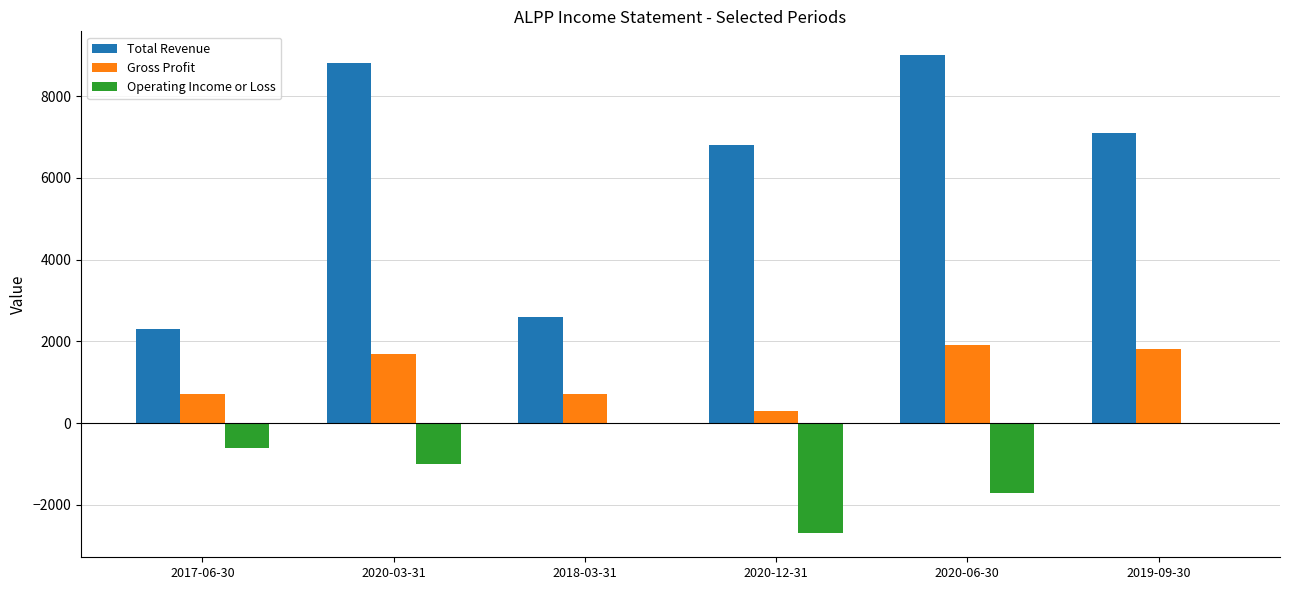

Which series changed the most between 2017-06-30 and 2020-12-31?

Total Revenue